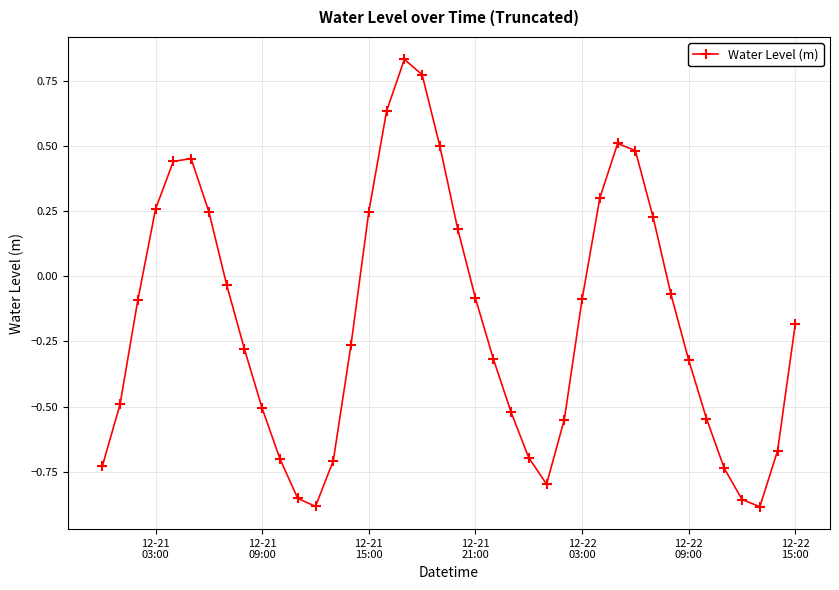

What is the difference between the second highest and second lowest values?

1.7